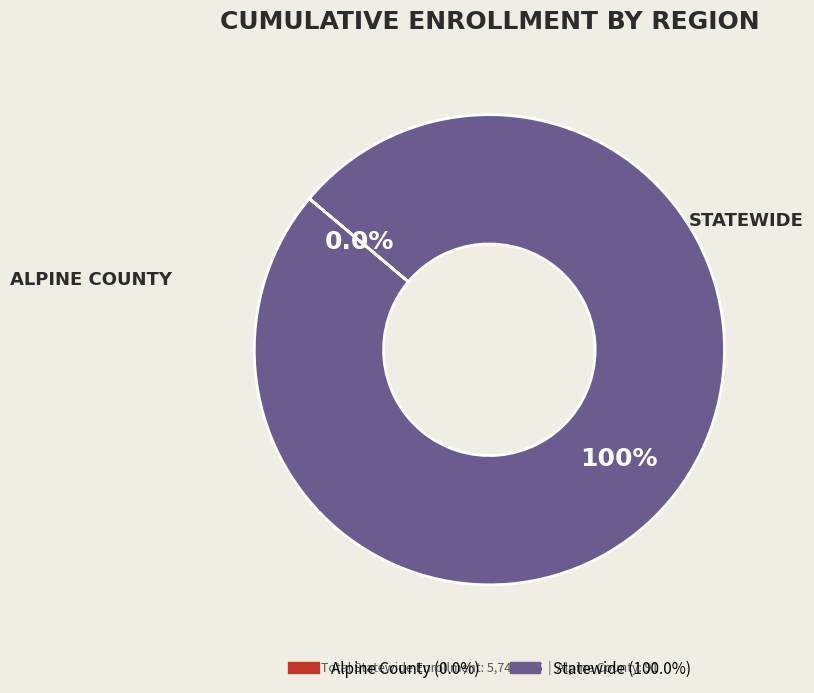

What percentage is the Statewide slice, to the nearest percent?

100%